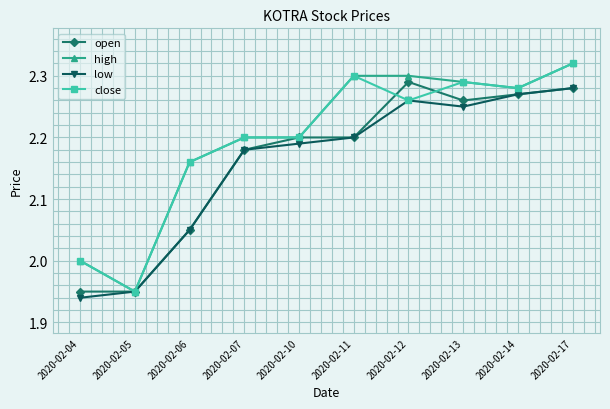

How many interior local valleys does the low series have?

1